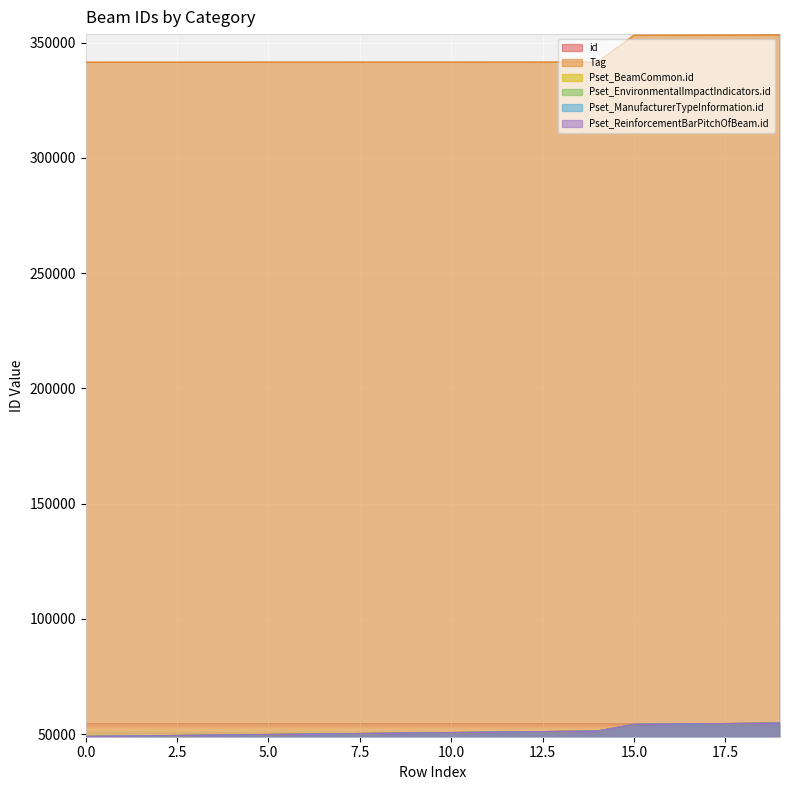

Rank the categories by Pset_BeamCommon.id value from lowest to highest.

0, 1, 2, 3, 4, 5, 6, 7, 8, 9, 10, 11, 12, 13, 14, 15, 16, 17, 18, 19